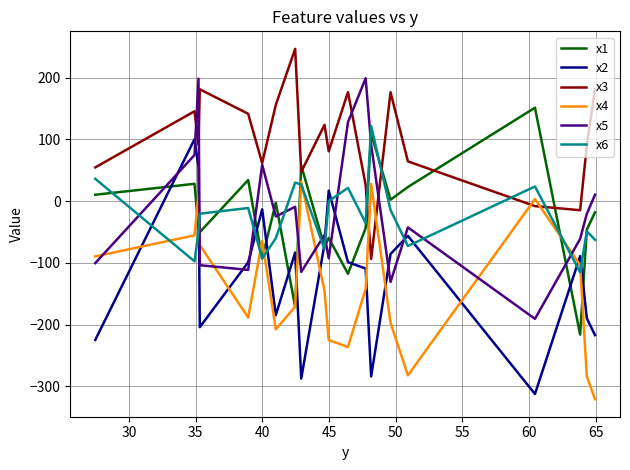

What is the greatest value displayed?

246.8